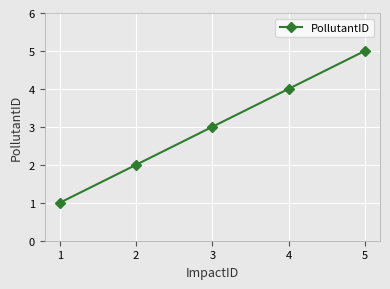

What is the average value?

3